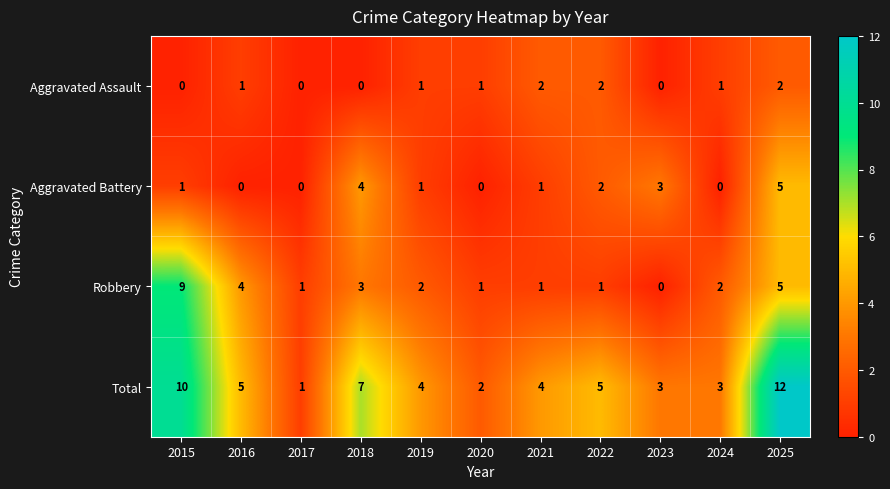

Rank the series by their maximum value, from highest to lowest.

Total, Robbery, Aggravated Battery, Aggravated Assault